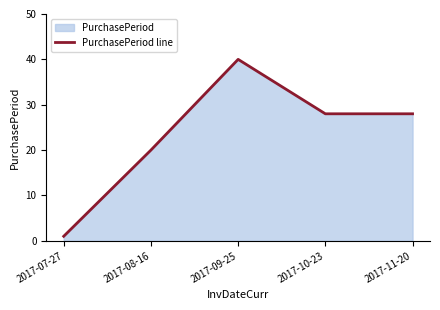

Rank the categories by value from lowest to highest.

2017-07-27, 2017-08-16, 2017-10-23, 2017-11-20, 2017-09-25